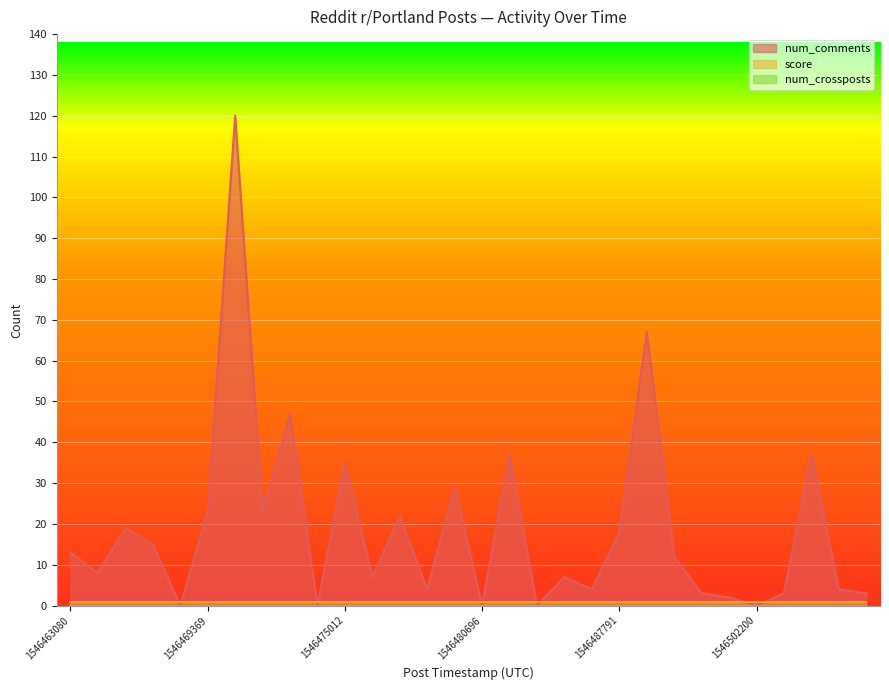

Is it true that num_comments equals 37 at 1546480989?

True